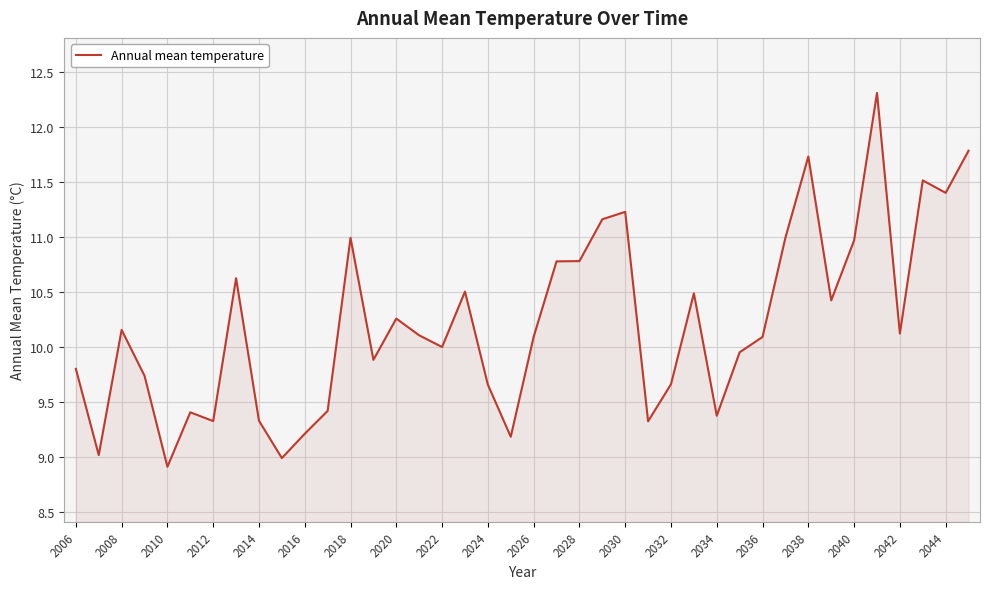

What is the smallest value displayed?

8.9